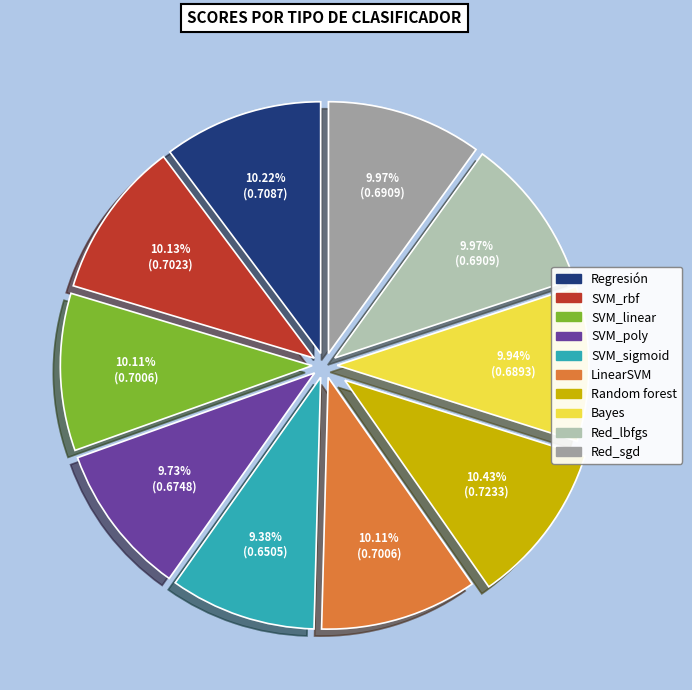

Combined, do Red_lbfgs and Random forest account for over 50%?

No